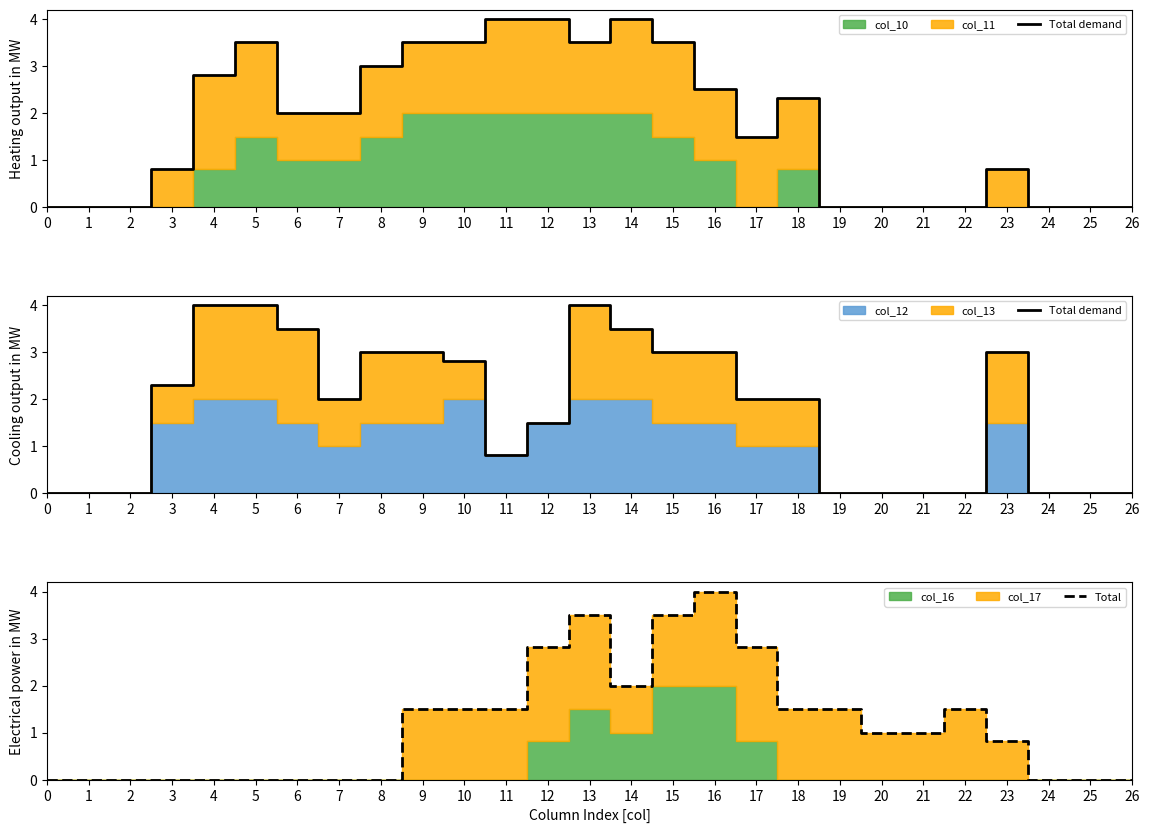

At which label does Total reach its peak?

16